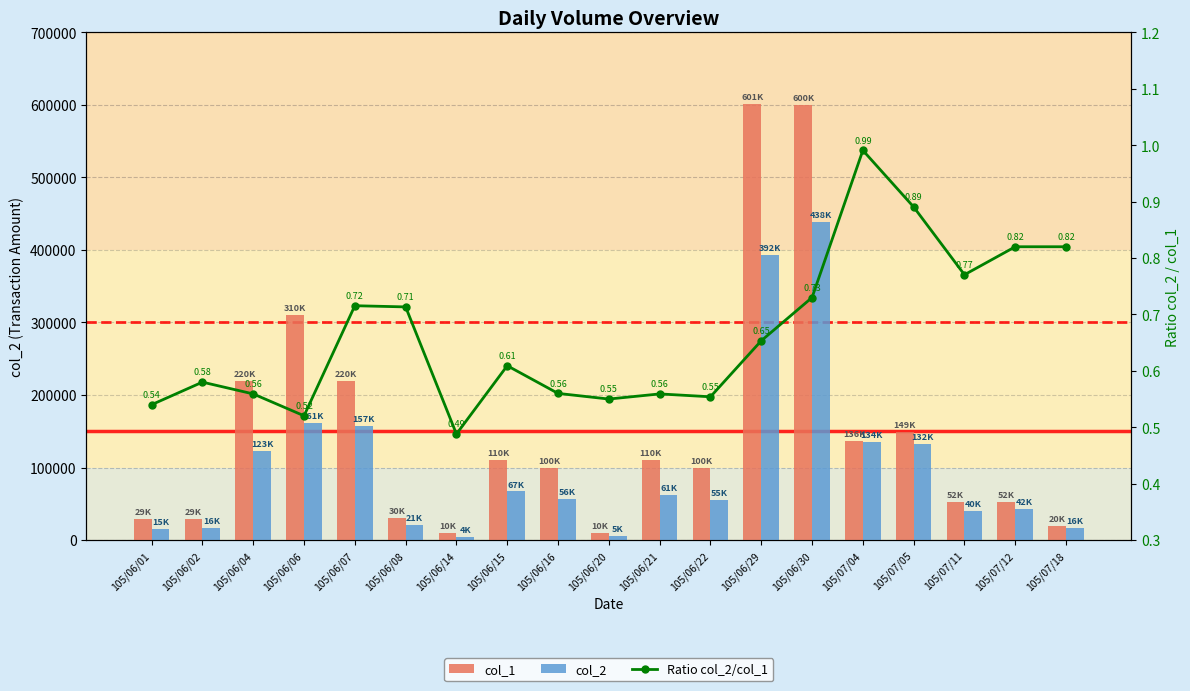

Between 105/06/08 and 105/06/20, which series saw the biggest shift?

col_1